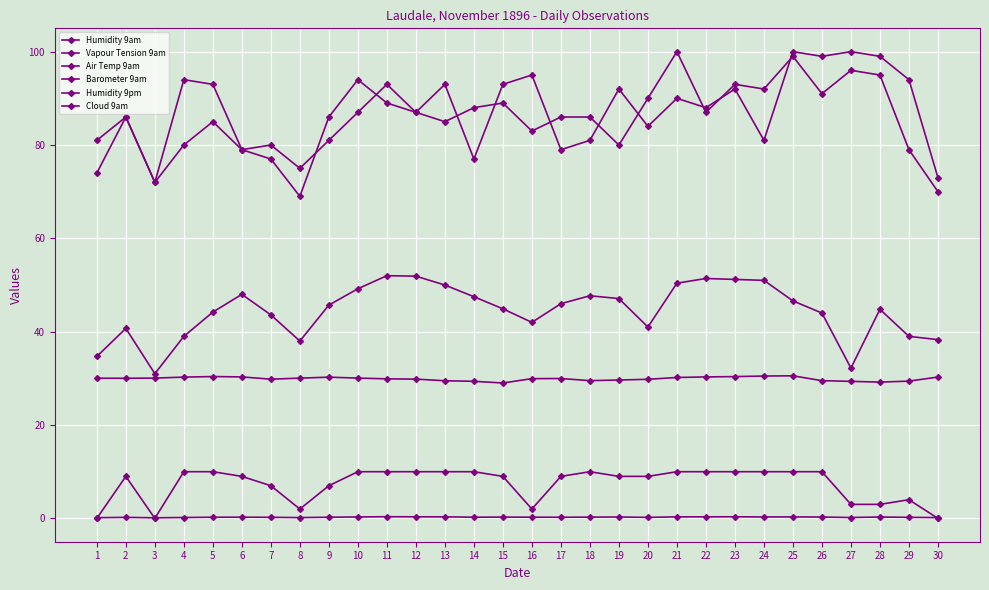

What is the value of the Vapour Tension 9am point at the 6th from the left?

0.3